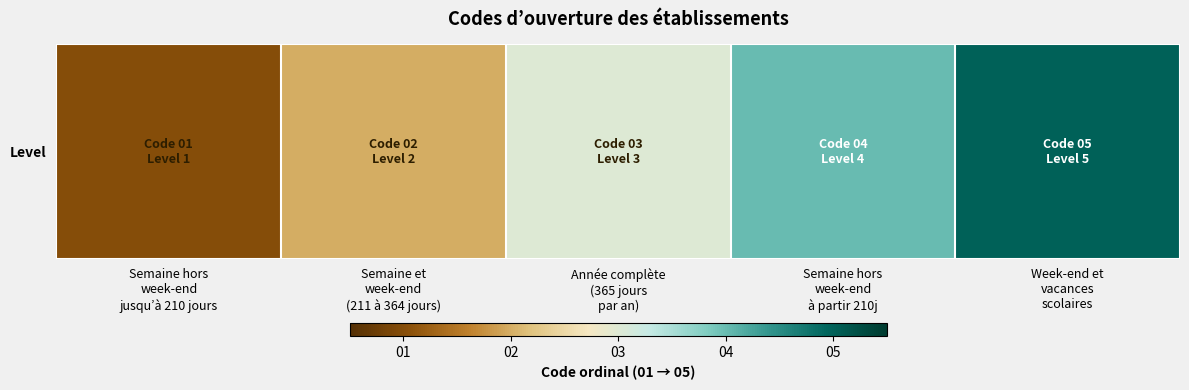

List the labels in order of value, smallest first.

Semaine hors
week-end
jusqu’à 210 jours, Semaine et
week-end
(211 à 364 jours), Année complète
(365 jours
par an), Semaine hors
week-end
à partir 210j, Week-end et
vacances
scolaires